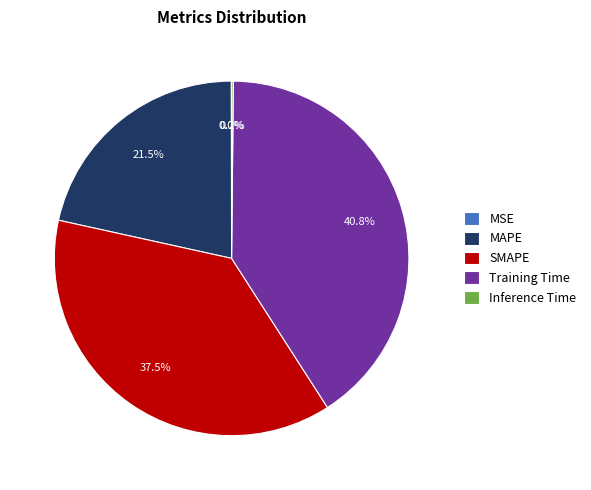

What is the ratio of the value at MAPE to the value at Training Time?

0.5